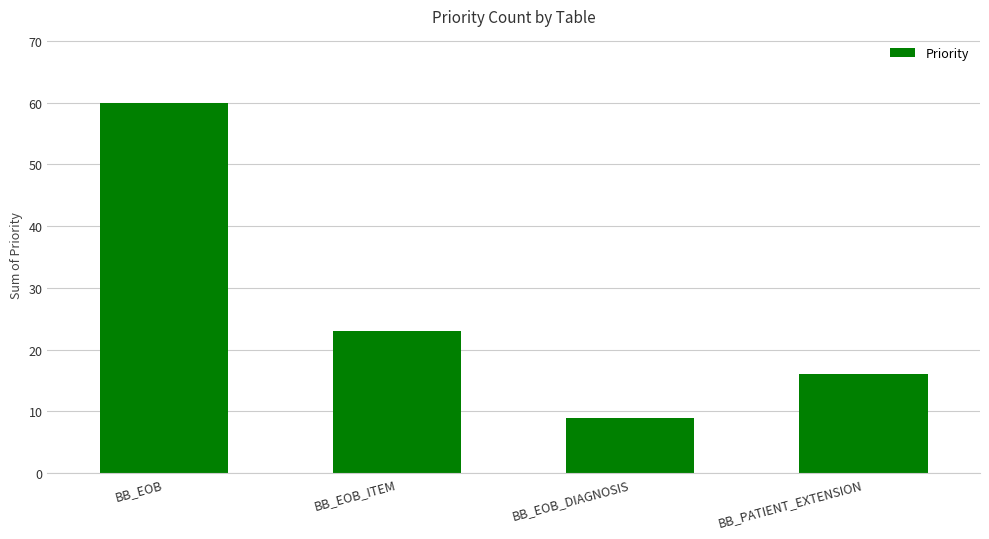

Reading left to right, list all the values displayed in this chart.

60	23	9	16